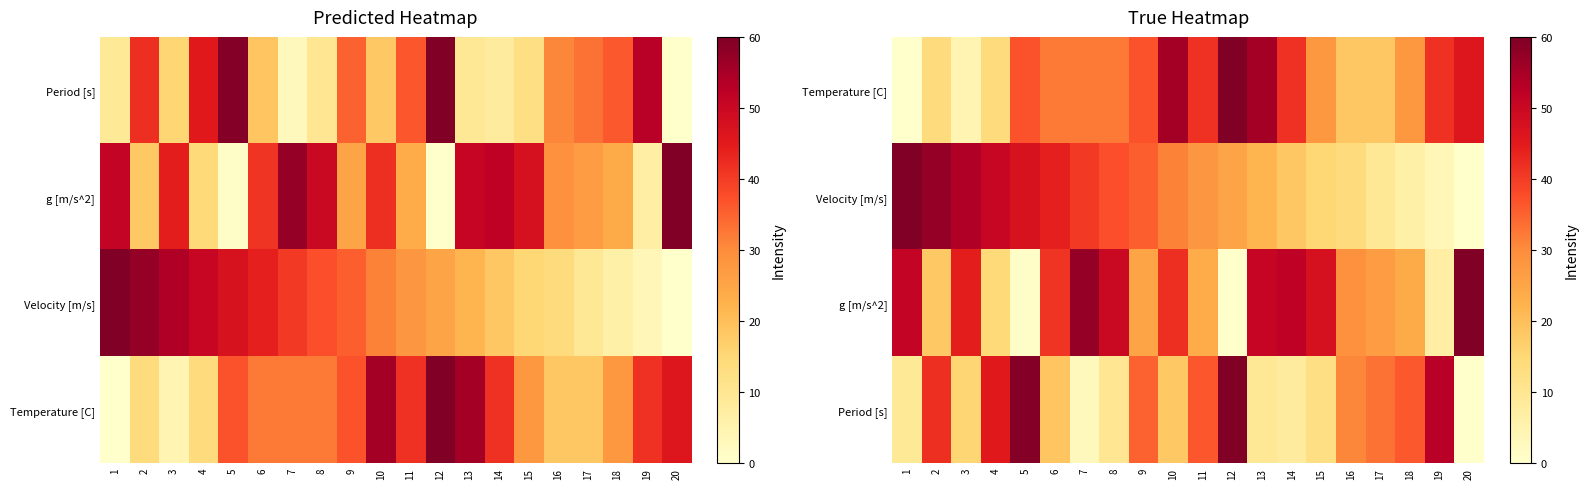

How many categories are shown in the chart?

20